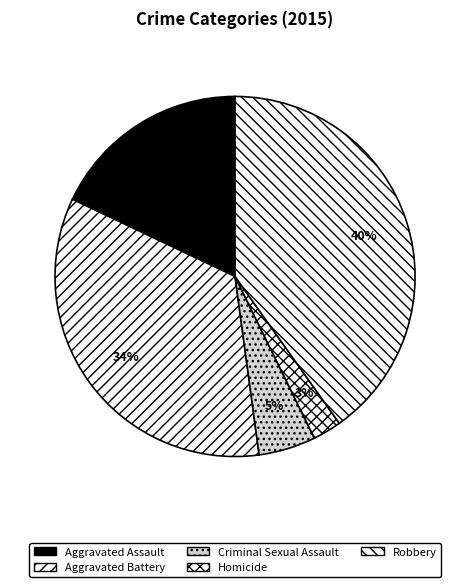

What is the ratio of the value at Aggravated Assault to the value at Criminal Sexual Assault?

3.5